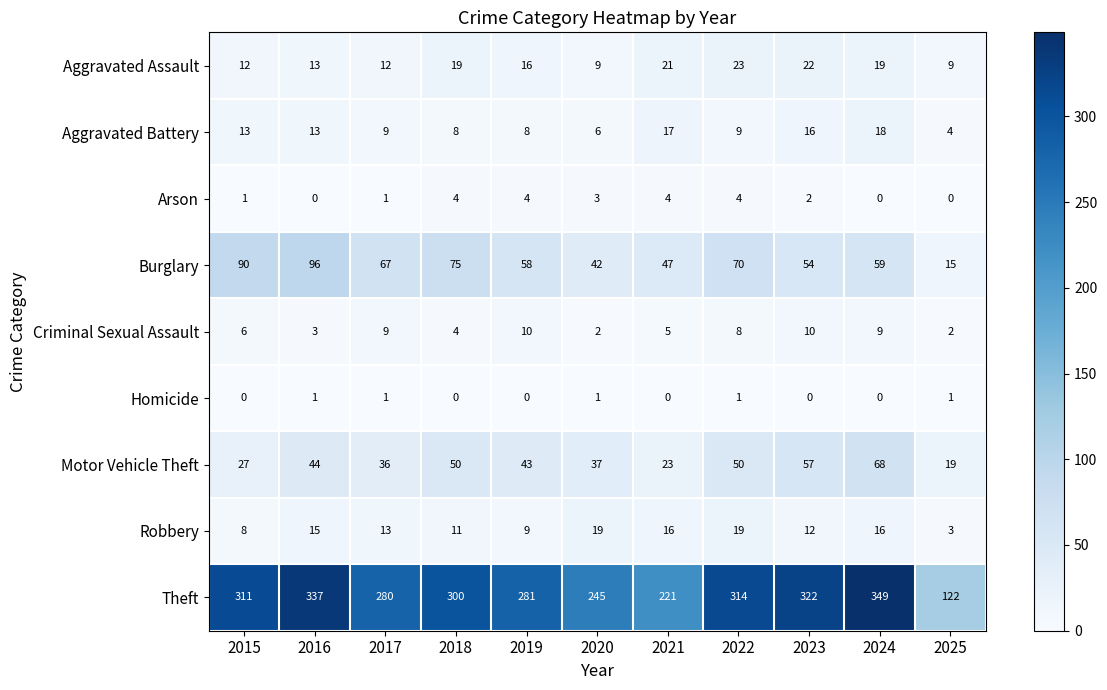

Rank the series by their maximum value, from highest to lowest.

Theft, Burglary, Motor Vehicle Theft, Aggravated Assault, Robbery, Aggravated Battery, Criminal Sexual Assault, Arson, Homicide